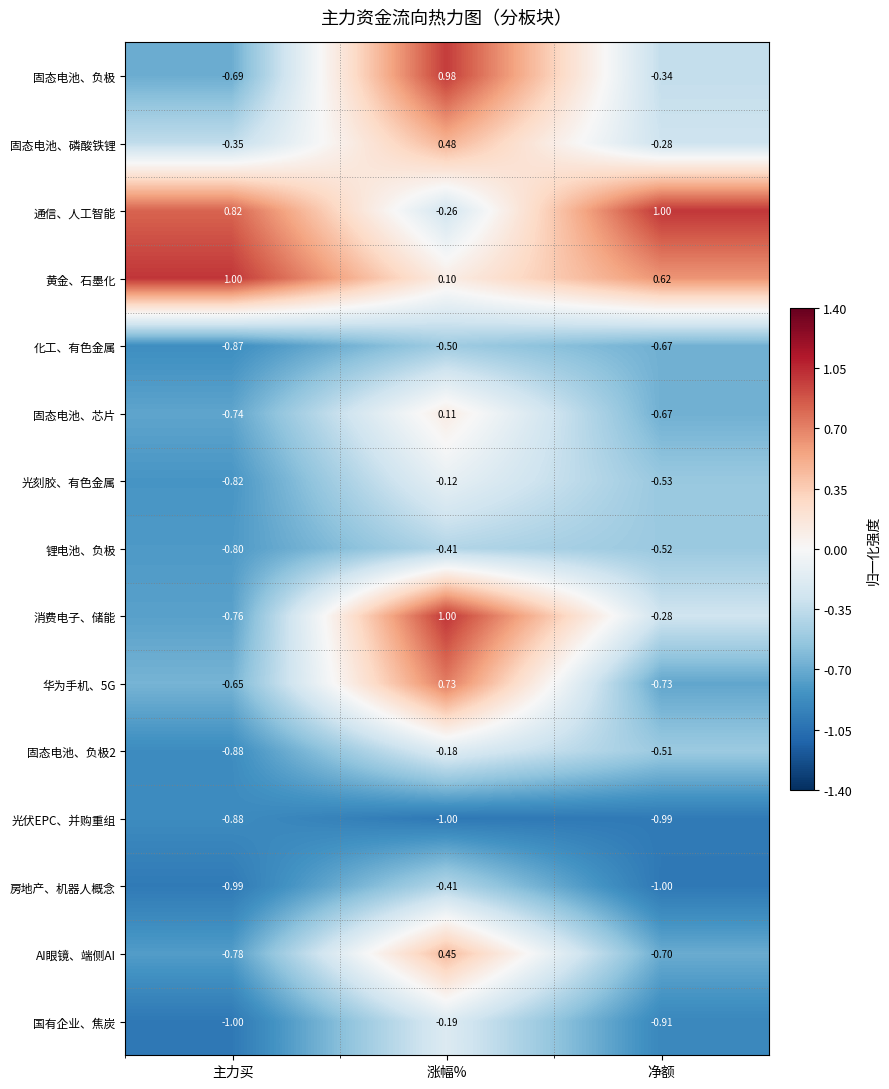

At which label is 华为手机、5G closest to 0?

主力买